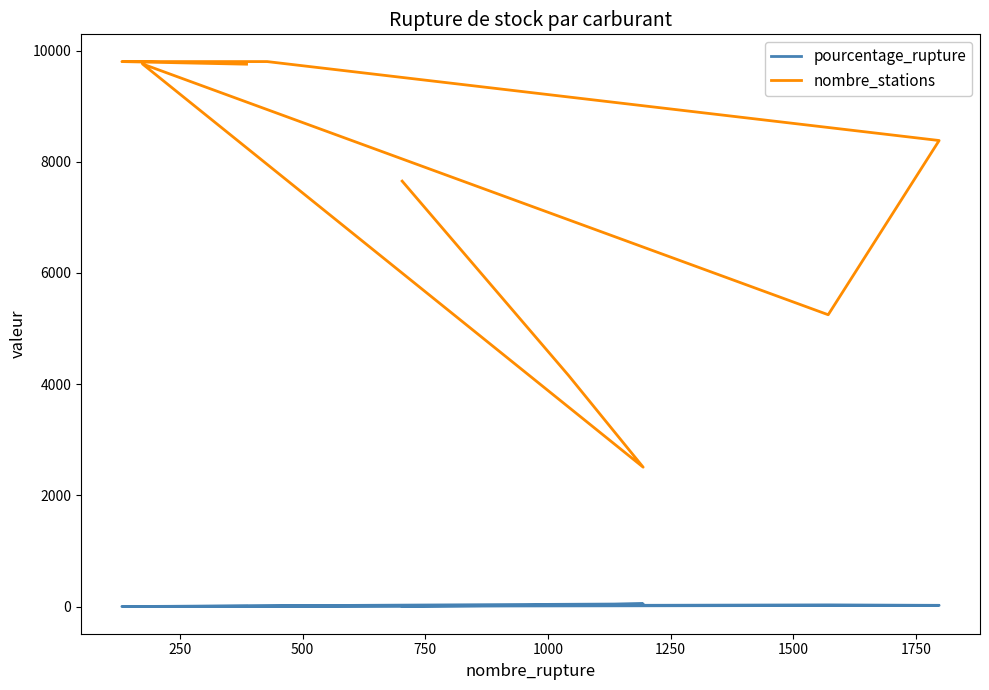

What are all the series names shown in the legend?

pourcentage_rupture, nombre_stations